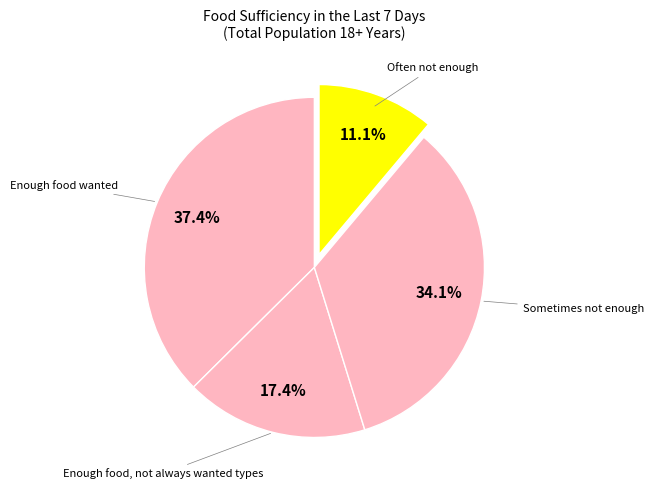

Is there any slice that represents more than half of the pie?

No